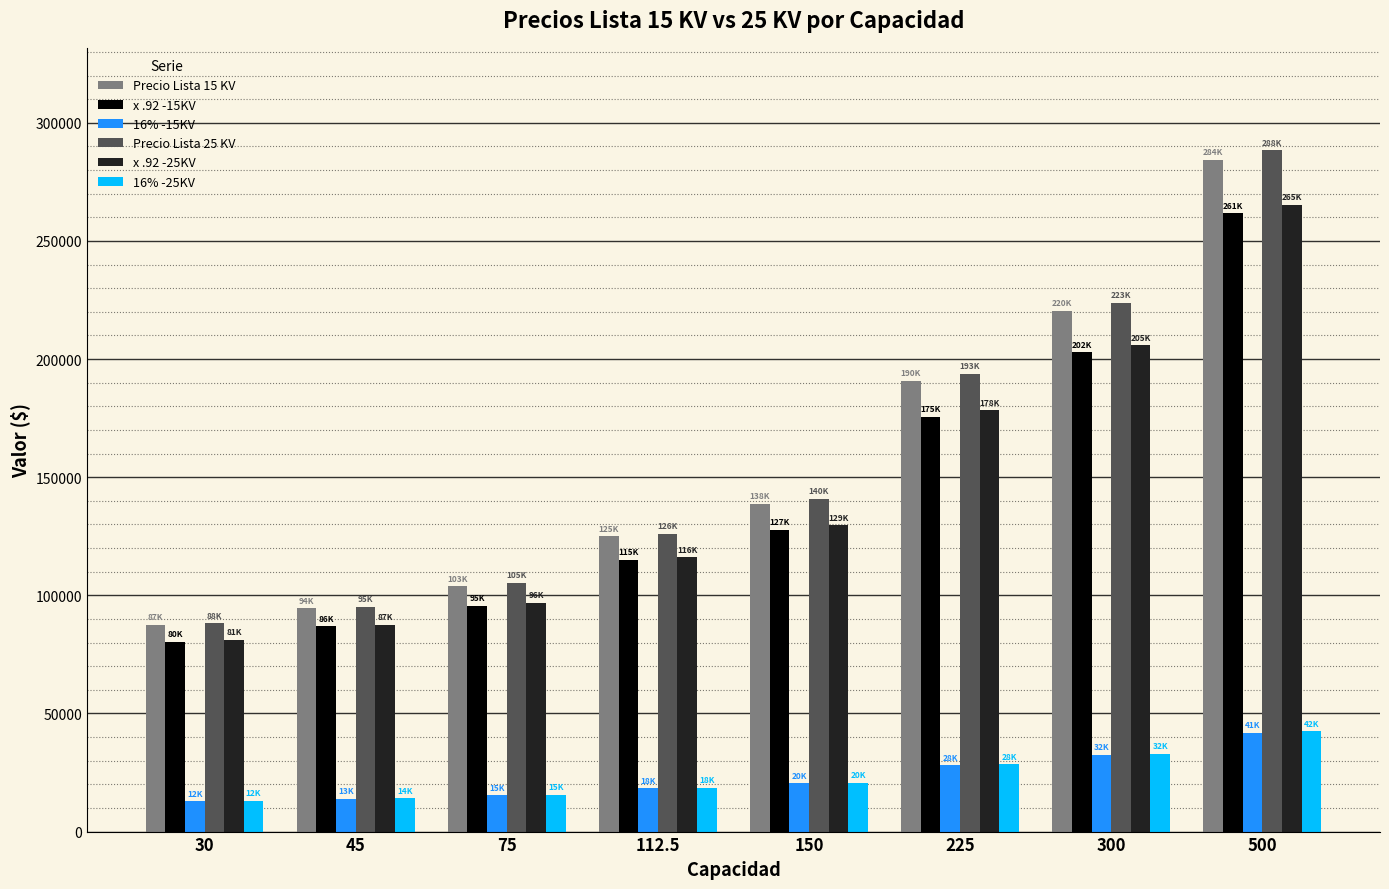

What is the minimum value shown in the chart?

12870.9